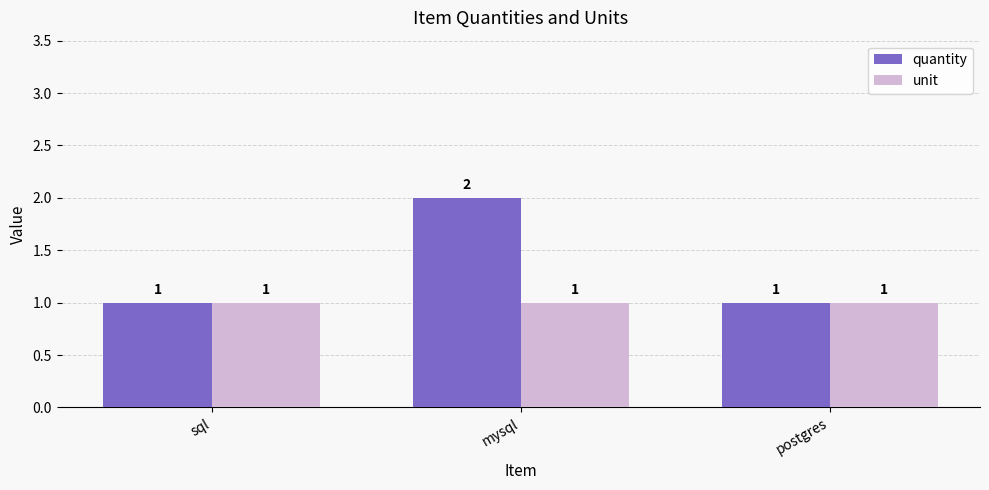

What is the label of the 3rd bar from the right?

sql